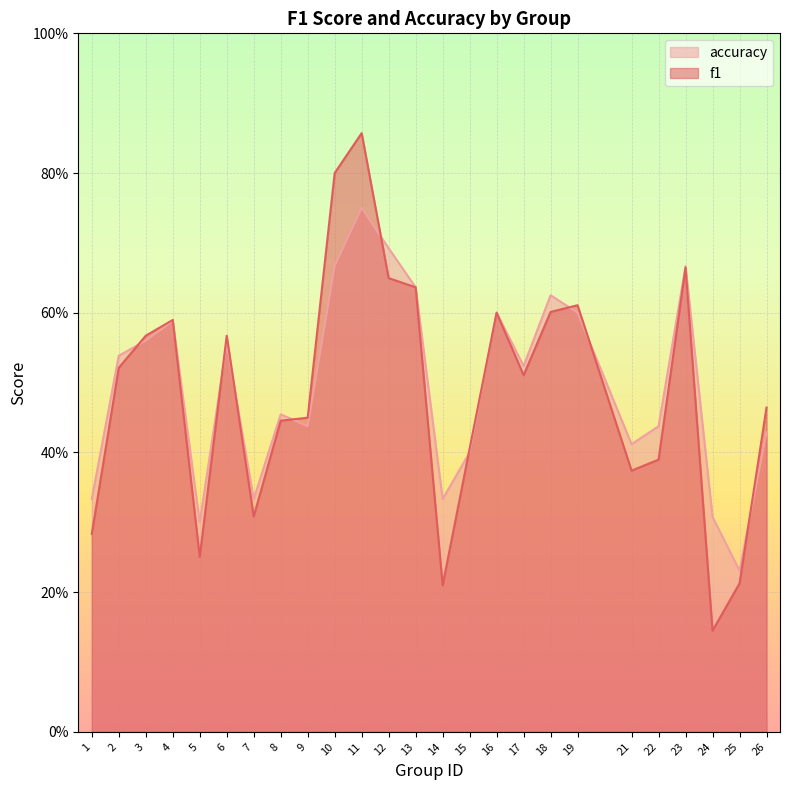

Which series has the largest total across all categories?

accuracy